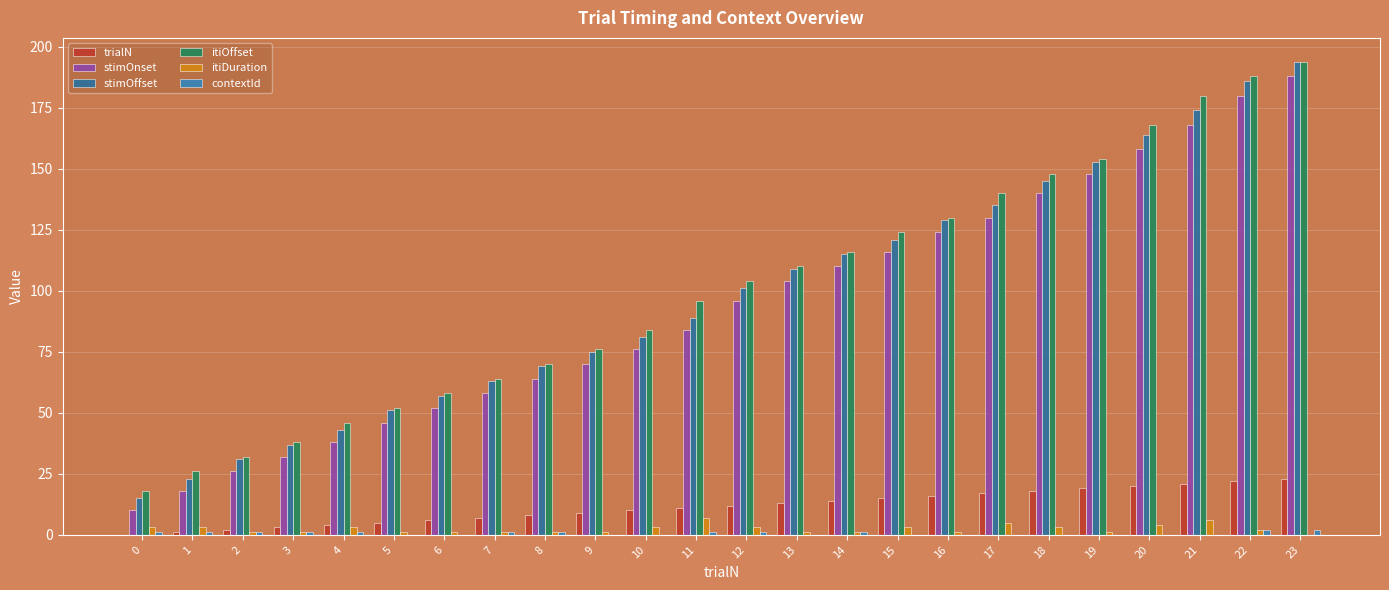

What is the difference between the maximum and minimum values in the itiOffset series?

176